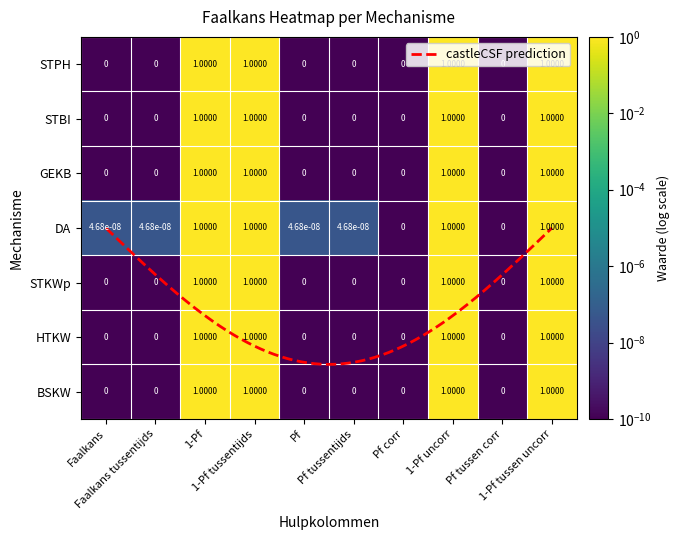

Reading right to left, transcribe all the data shown in this chart.

STPH: 1-Pf tussen uncorr=1.0	Pf tussen corr=0.0	1-Pf uncorr=1.0	Pf corr=0.0	Pf tussentijds=0.0	Pf=0.0	1-Pf tussentijds=1.0	1-Pf=1.0	Faalkans tussentijds=0.0	Faalkans=0.0
STBI: 1-Pf tussen uncorr=1.0	Pf tussen corr=0.0	1-Pf uncorr=1.0	Pf corr=0.0	Pf tussentijds=0.0	Pf=0.0	1-Pf tussentijds=1.0	1-Pf=1.0	Faalkans tussentijds=0.0	Faalkans=0.0
GEKB: 1-Pf tussen uncorr=1.0	Pf tussen corr=0.0	1-Pf uncorr=1.0	Pf corr=0.0	Pf tussentijds=0.0	Pf=0.0	1-Pf tussentijds=1.0	1-Pf=1.0	Faalkans tussentijds=0.0	Faalkans=0.0
DA: 1-Pf tussen uncorr=1.0	Pf tussen corr=0.0	1-Pf uncorr=1.0	Pf corr=0.0	Pf tussentijds=0.0	Pf=0.0	1-Pf tussentijds=1.0	1-Pf=1.0	Faalkans tussentijds=0.0	Faalkans=0.0
STKWp: 1-Pf tussen uncorr=1.0	Pf tussen corr=0.0	1-Pf uncorr=1.0	Pf corr=0.0	Pf tussentijds=0.0	Pf=0.0	1-Pf tussentijds=1.0	1-Pf=1.0	Faalkans tussentijds=0.0	Faalkans=0.0
HTKW: 1-Pf tussen uncorr=1.0	Pf tussen corr=0.0	1-Pf uncorr=1.0	Pf corr=0.0	Pf tussentijds=0.0	Pf=0.0	1-Pf tussentijds=1.0	1-Pf=1.0	Faalkans tussentijds=0.0	Faalkans=0.0
BSKW: 1-Pf tussen uncorr=1.0	Pf tussen corr=0.0	1-Pf uncorr=1.0	Pf corr=0.0	Pf tussentijds=0.0	Pf=0.0	1-Pf tussentijds=1.0	1-Pf=1.0	Faalkans tussentijds=0.0	Faalkans=0.0